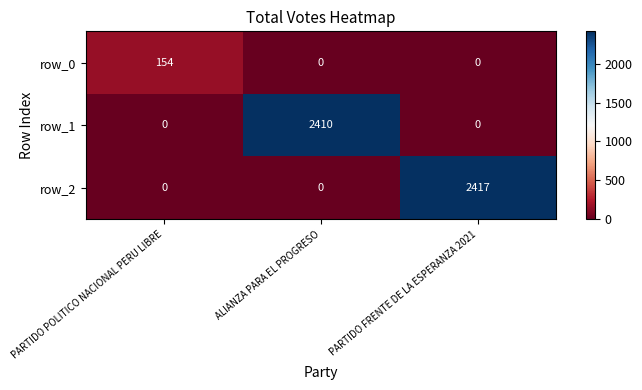

What is the difference between the highest and lowest values at PARTIDO POLITICO NACIONAL PERU LIBRE?

154